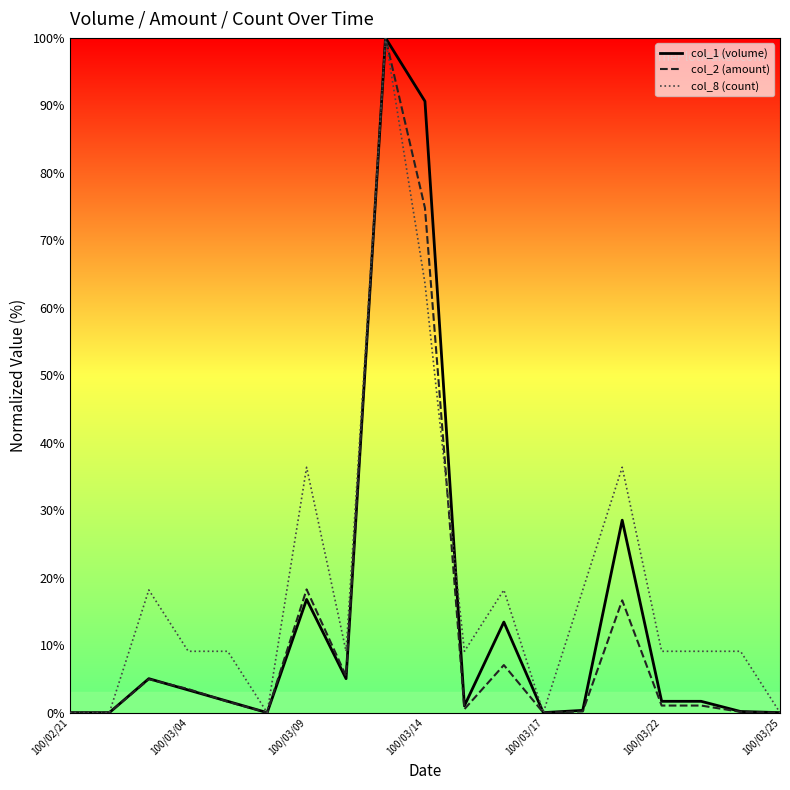

What is the highest value of the col_8 (count) series?

100.0